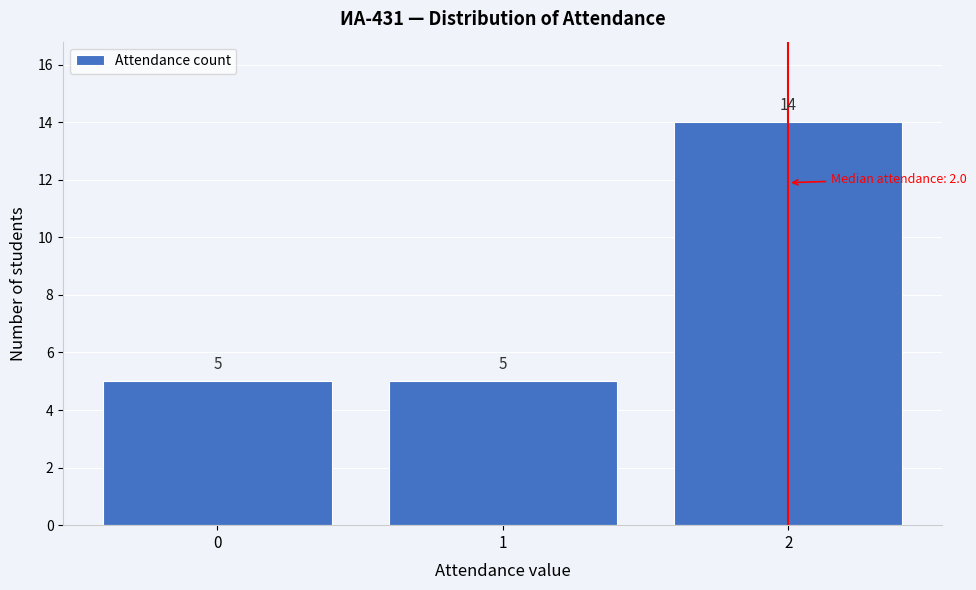

Which range on the x-axis has the tallest bar?

1.5 to 2.5